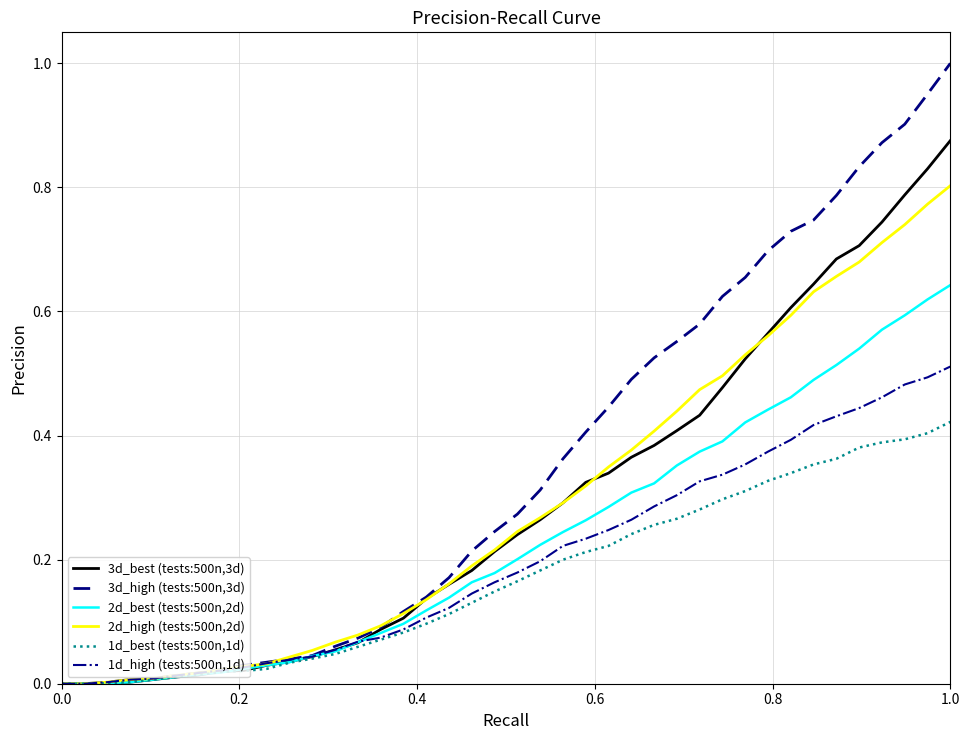

Which series has the largest total across all categories?

3d_high (tests:500n,3d)